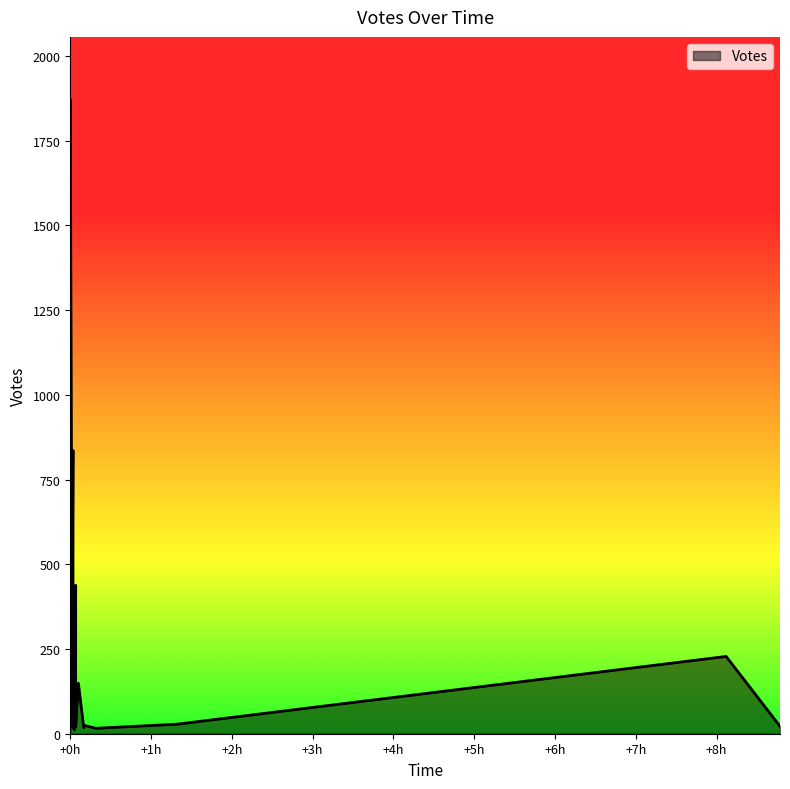

At which label does the data first exceed 28?

2019-09-12 23:51